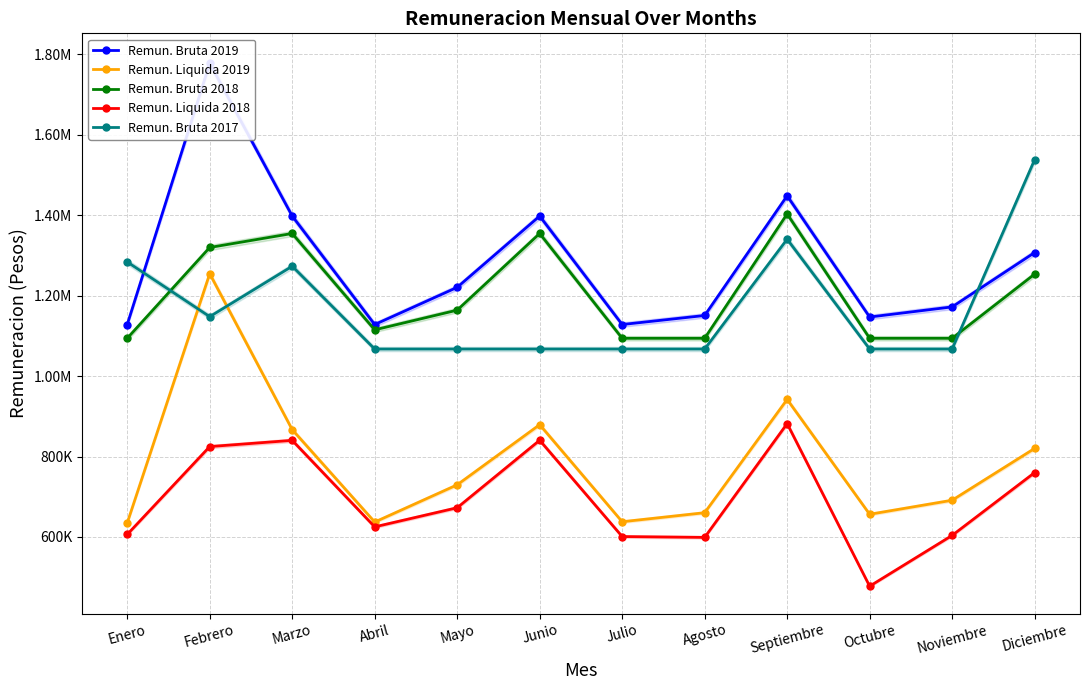

List the labels in order of Remun. Bruta 2018 value, smallest first.

Enero, Julio, Agosto, Octubre, Noviembre, Abril, Mayo, Diciembre, Febrero, Marzo, Junio, Septiembre